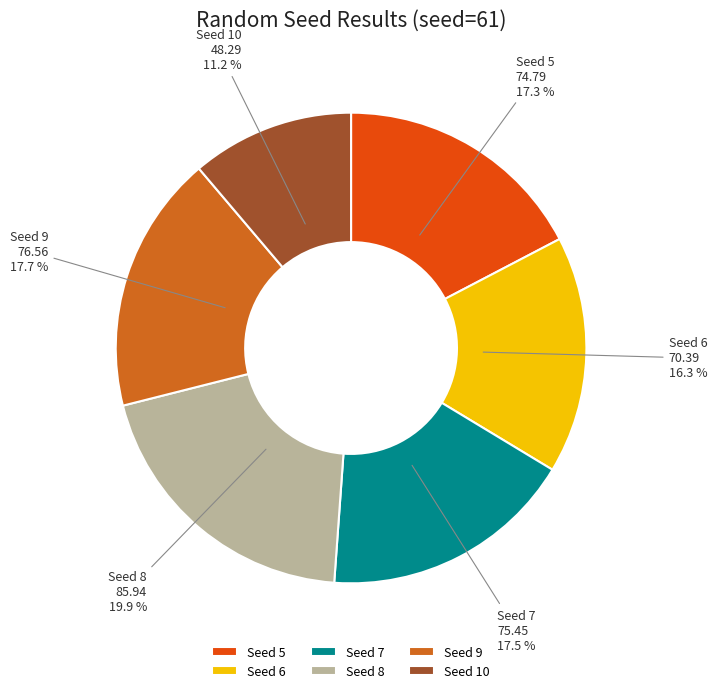

Which has a higher value, Seed 5 or Seed 8?

Seed 8